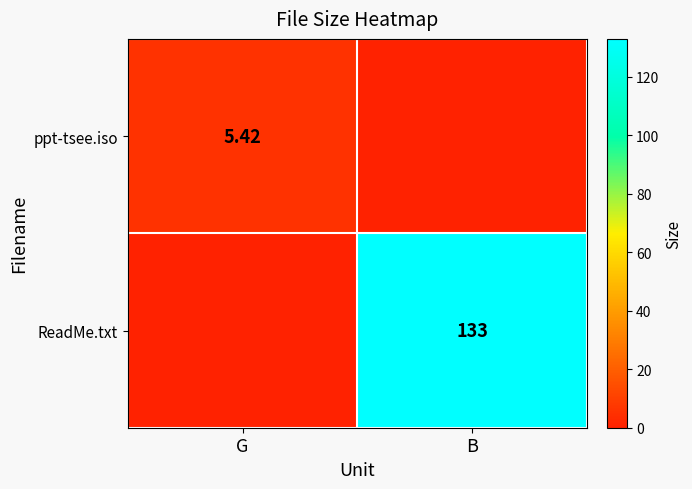

What is the spread (max minus min) of values at G?

5.4